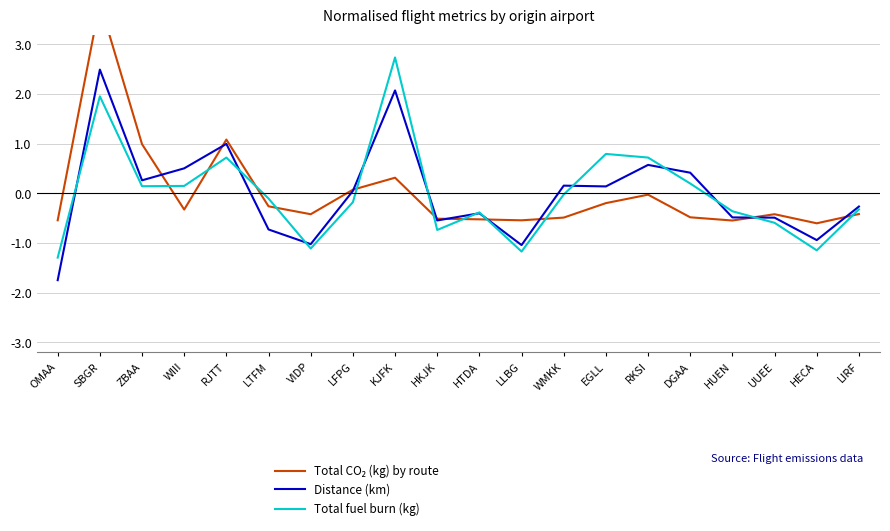

How many positive values does the Total CO₂ (kg) by route series have?

5